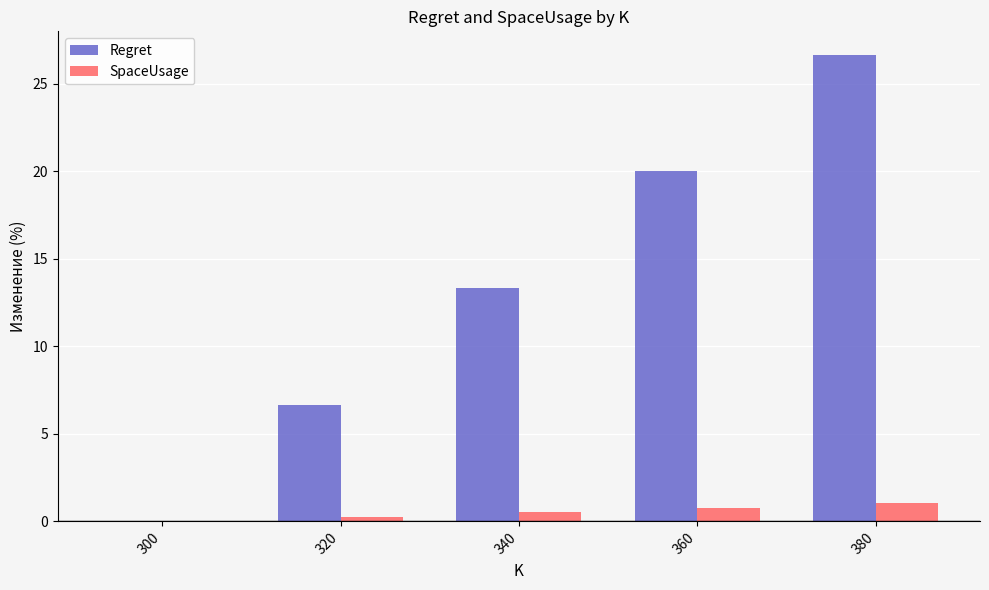

How many positive values does the Regret series have?

4